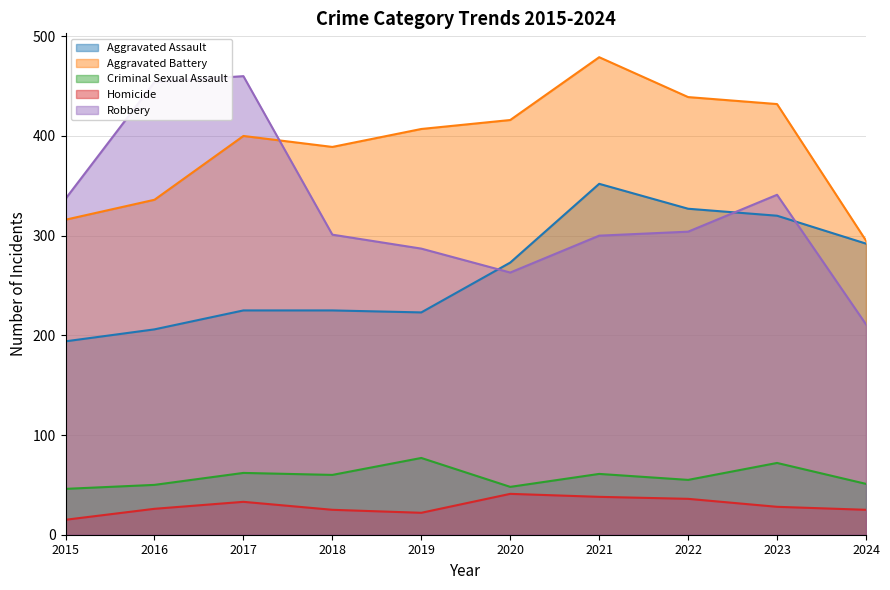

Which label corresponds to the smallest value in the chart?

2015